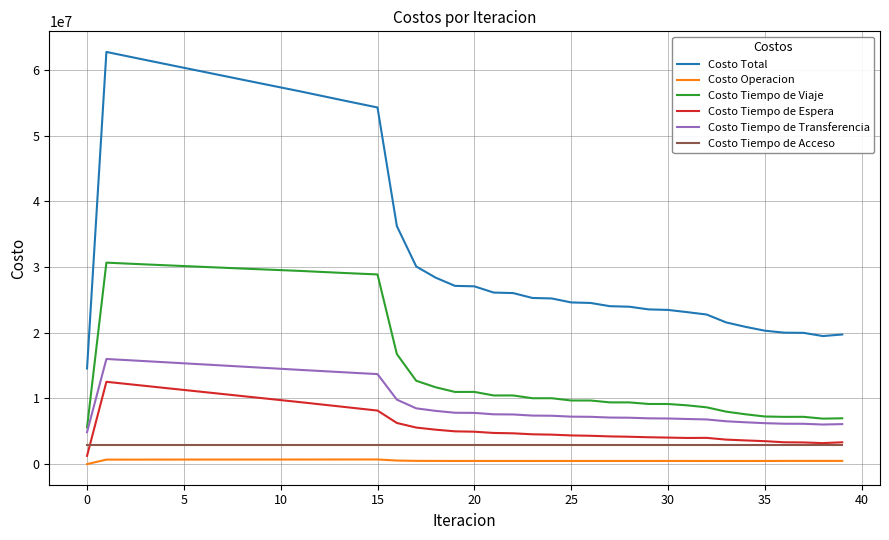

Which series has the largest range (max minus min)?

Costo Total